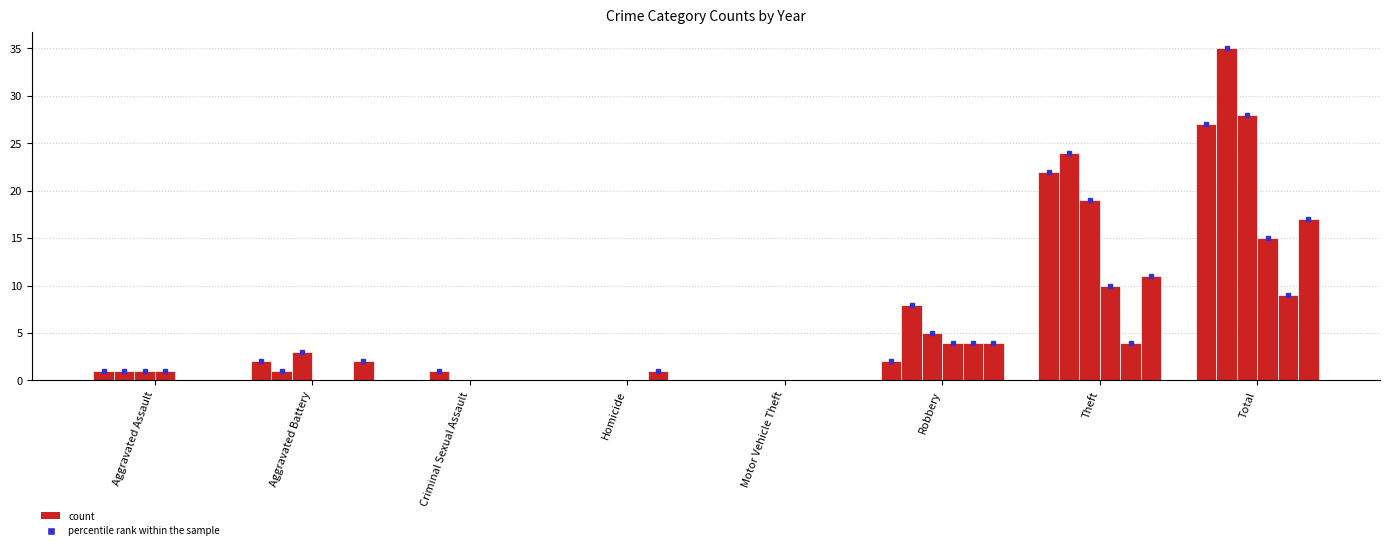

What is the label of the 2nd bar from the left?

Aggravated Battery